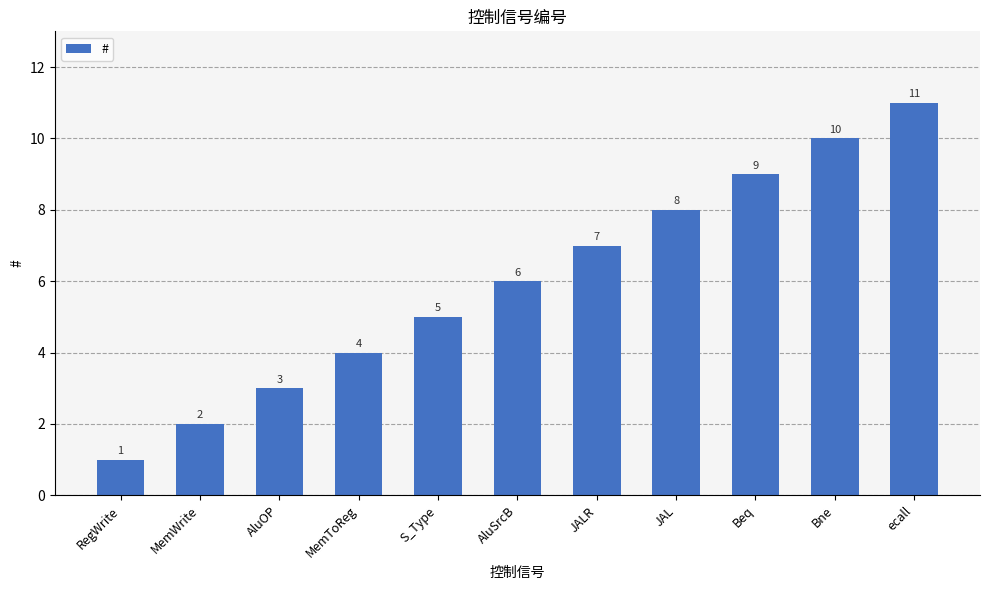

Reading left to right, extract all data points from this chart.

1	2	3	4	5	6	7	8	9	10	11